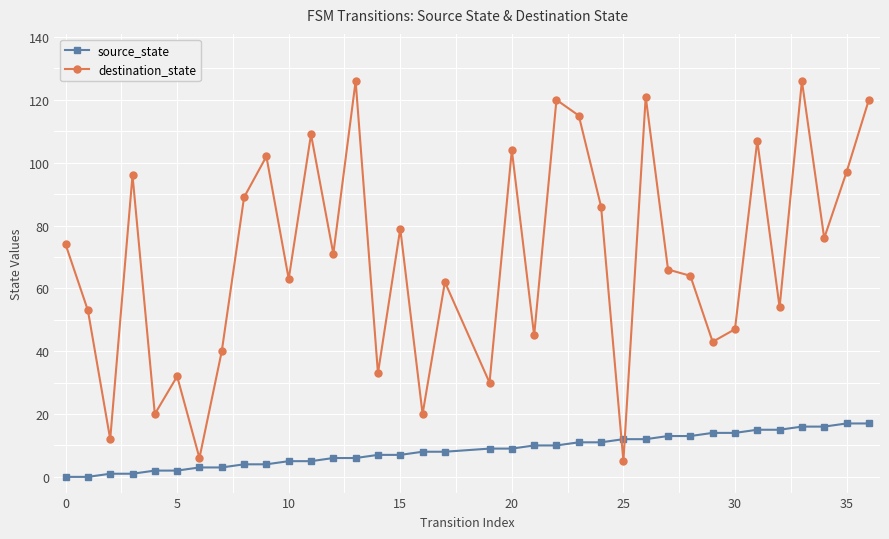

True or false: destination_state has more than 0 interior local peaks.

True